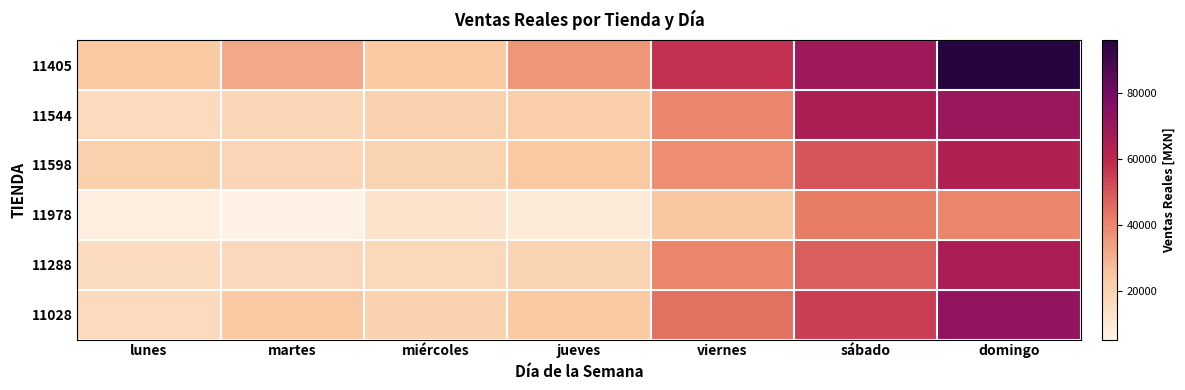

Which series has the largest total across all categories?

11405